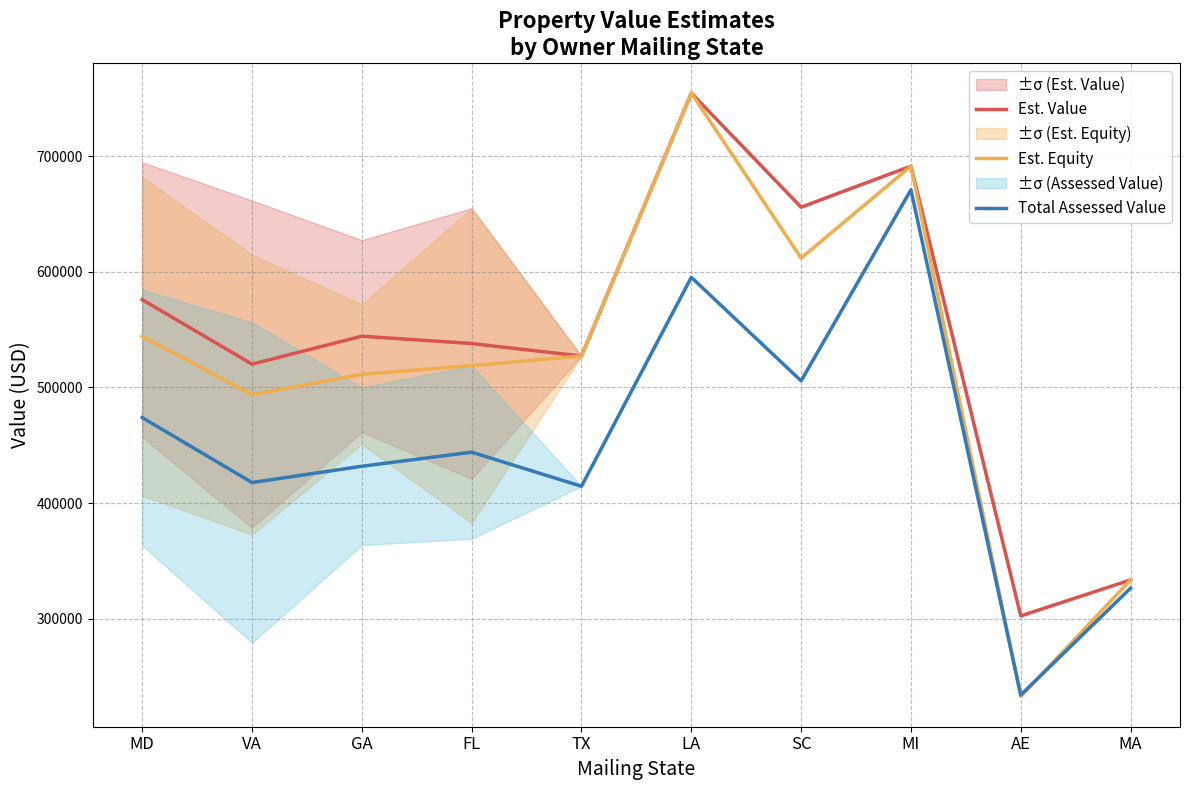

What is the value of the Total Assessed Value point at the 3rd from the left?

431927.5